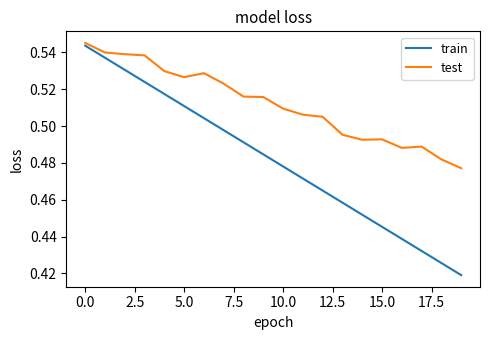

What are all the series names shown in the legend?

train, test